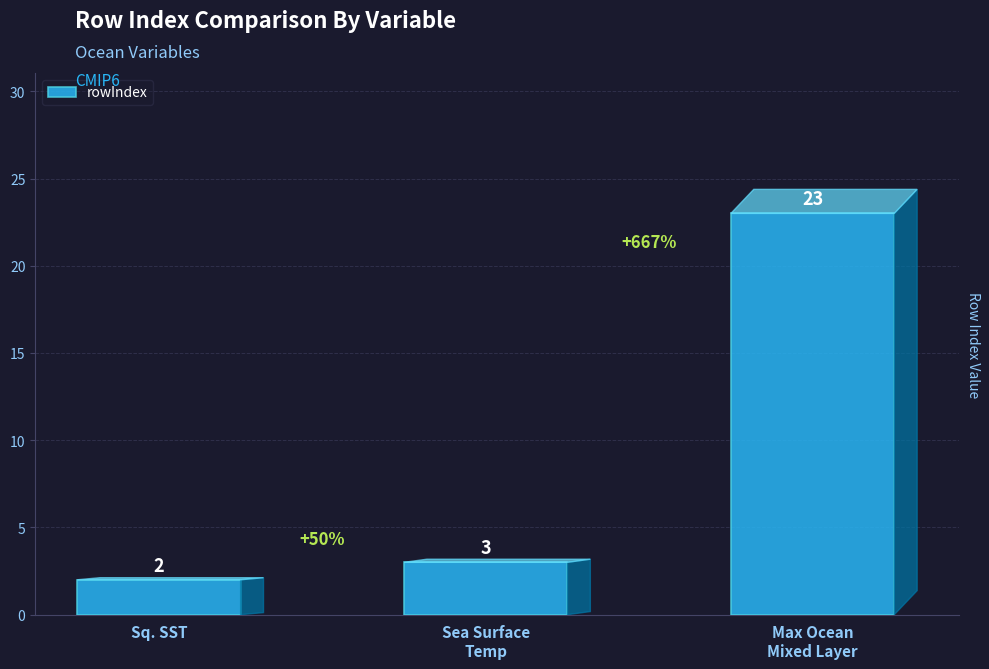

Between Sq. SST and Max Ocean
Mixed Layer, which is larger?

Max Ocean
Mixed Layer